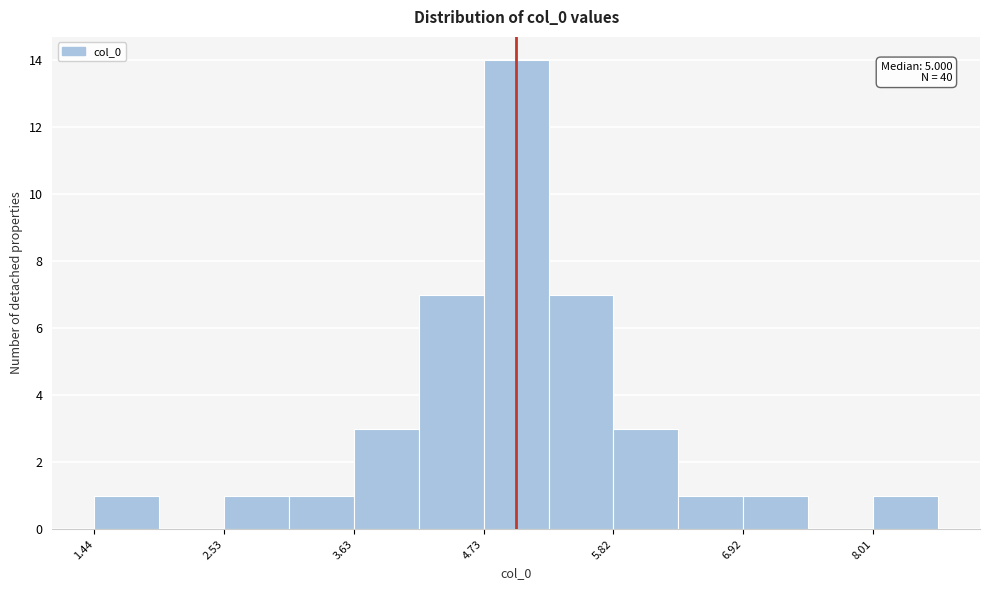

Around what value on the x-axis is the tallest bar? Give the approximate position of its centre, as read against the axis.

5.0